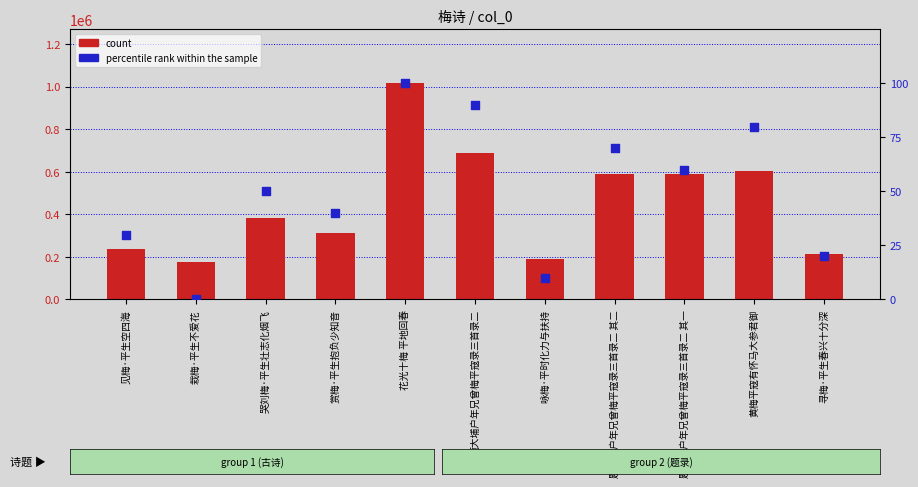

What is the total value across all series at 题大埔户年兄曾梅平寇录三首录二?

690049